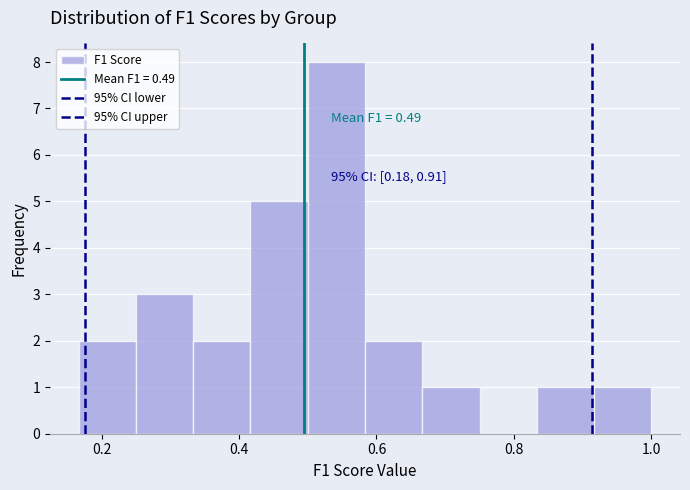

Over which range of the x-axis is the bar tallest?

0.50 to 0.58